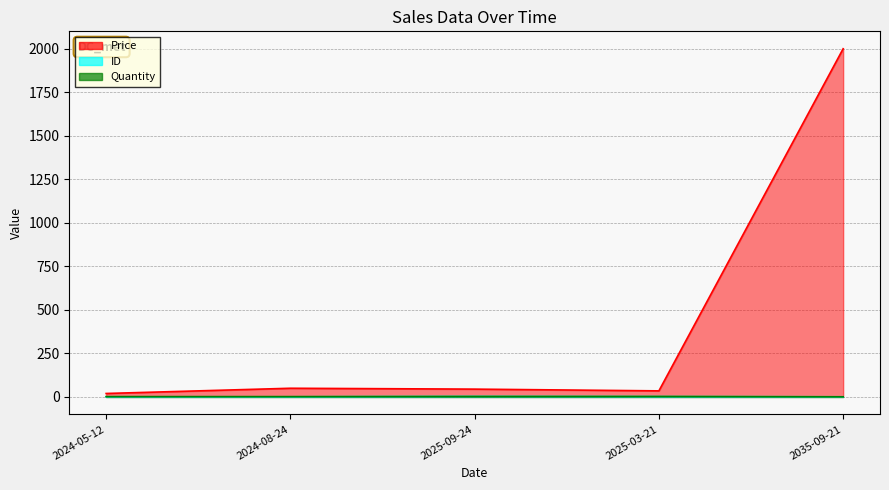

True or false: Price has a value of 80 at 2024-08-24.

False